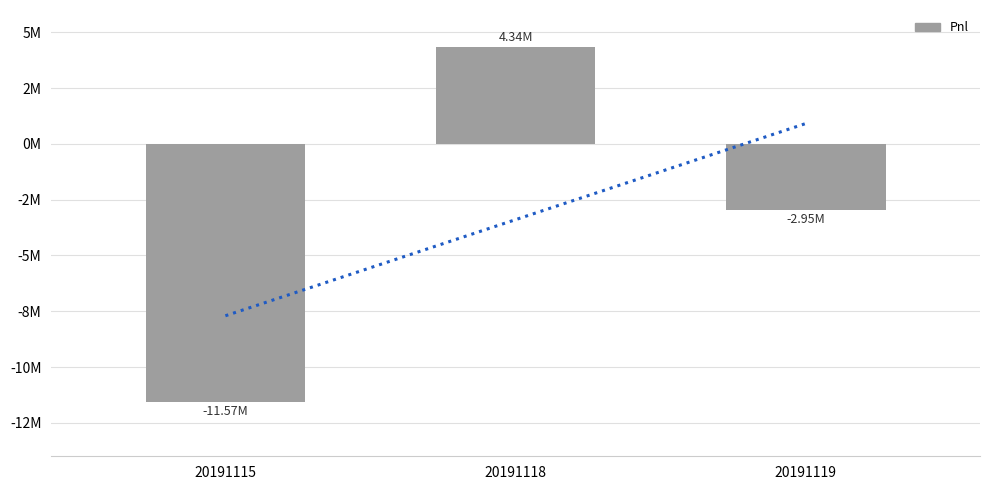

What is the average value?

-3395015.2